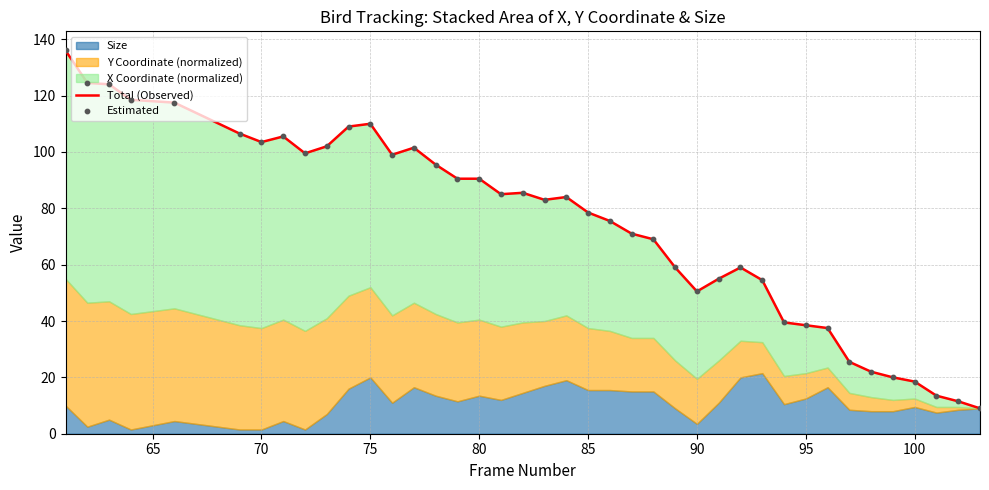

Which series reaches the maximum Y coordinate?

Total (Observed)